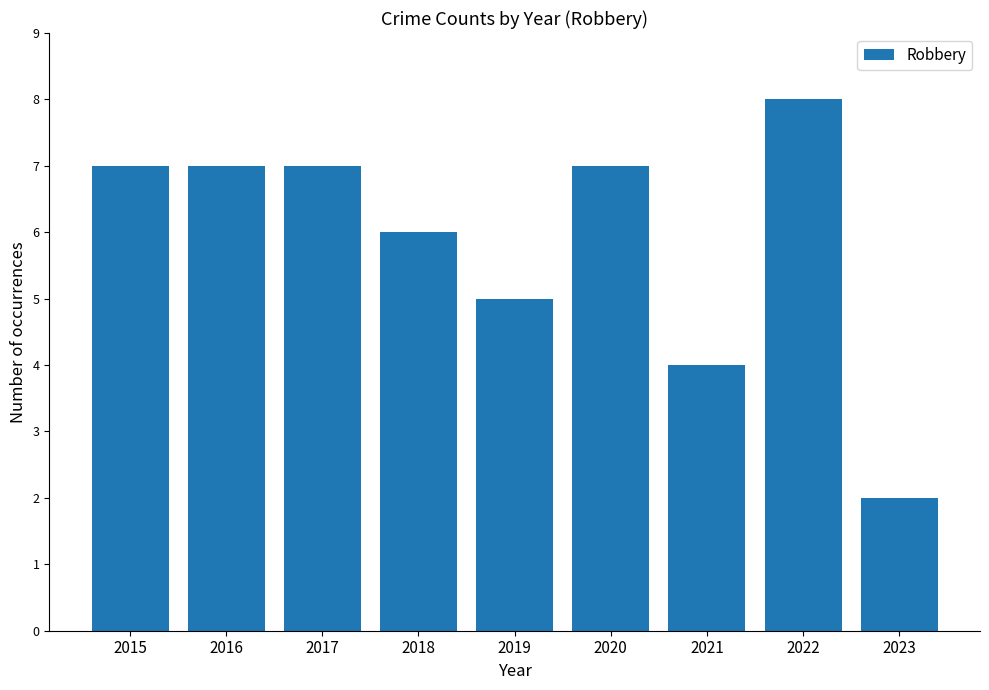

Reading left to right, what are all the values shown in this chart?

2015=7	2016=7	2017=7	2018=6	2019=5	2020=7	2021=4	2022=8	2023=2